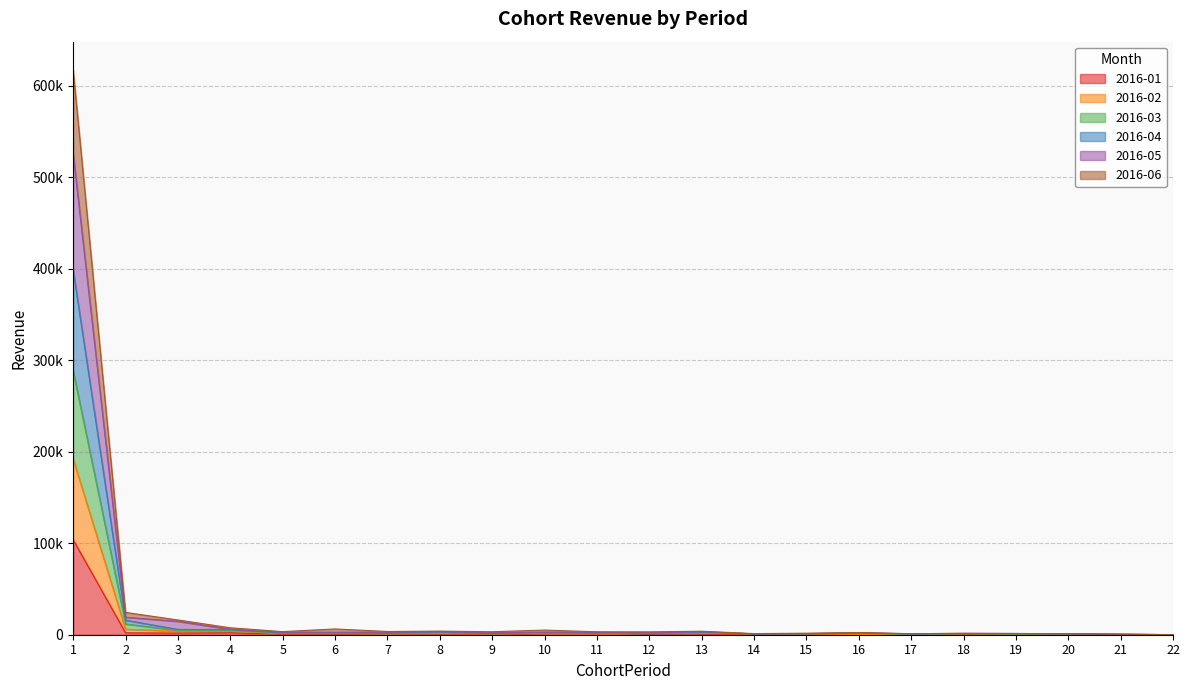

Where is the first local maximum for 2016-02?

6